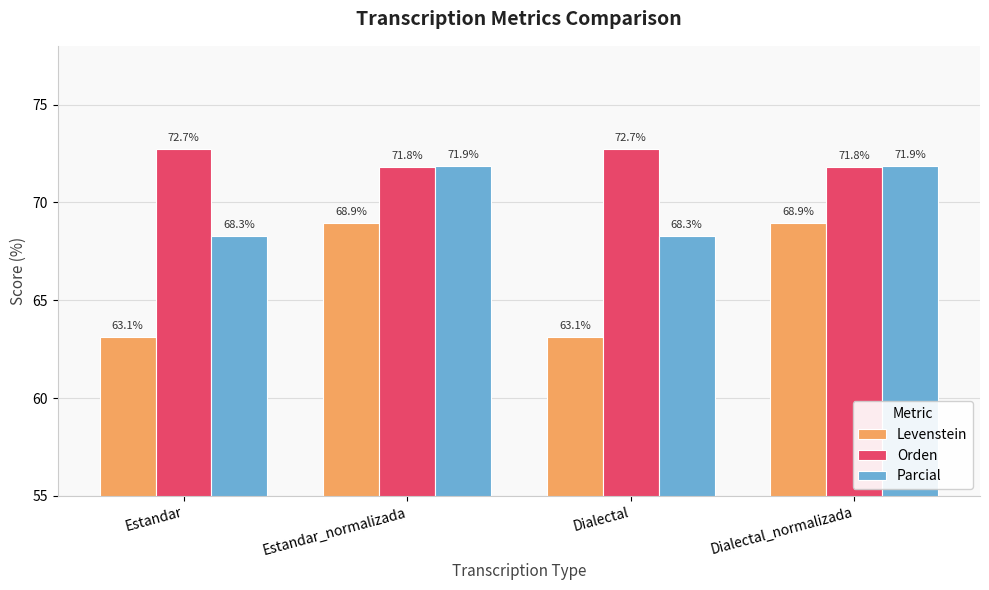

At how many categories does at least one series exceed 64?

4